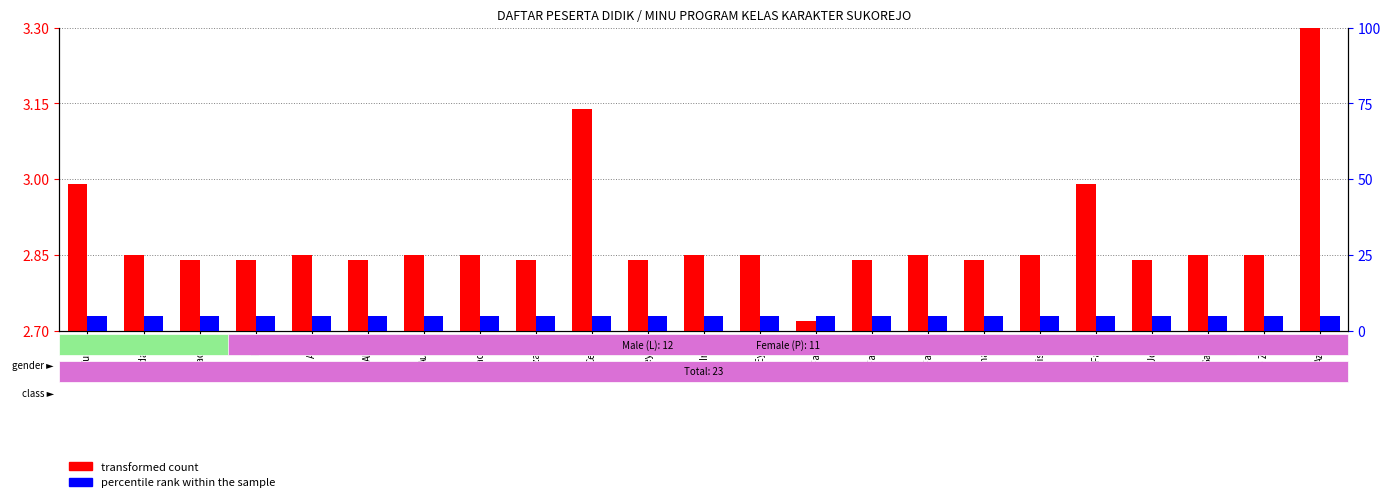

What is the sum of the transformed count values at Fara and Keyba?

5.8